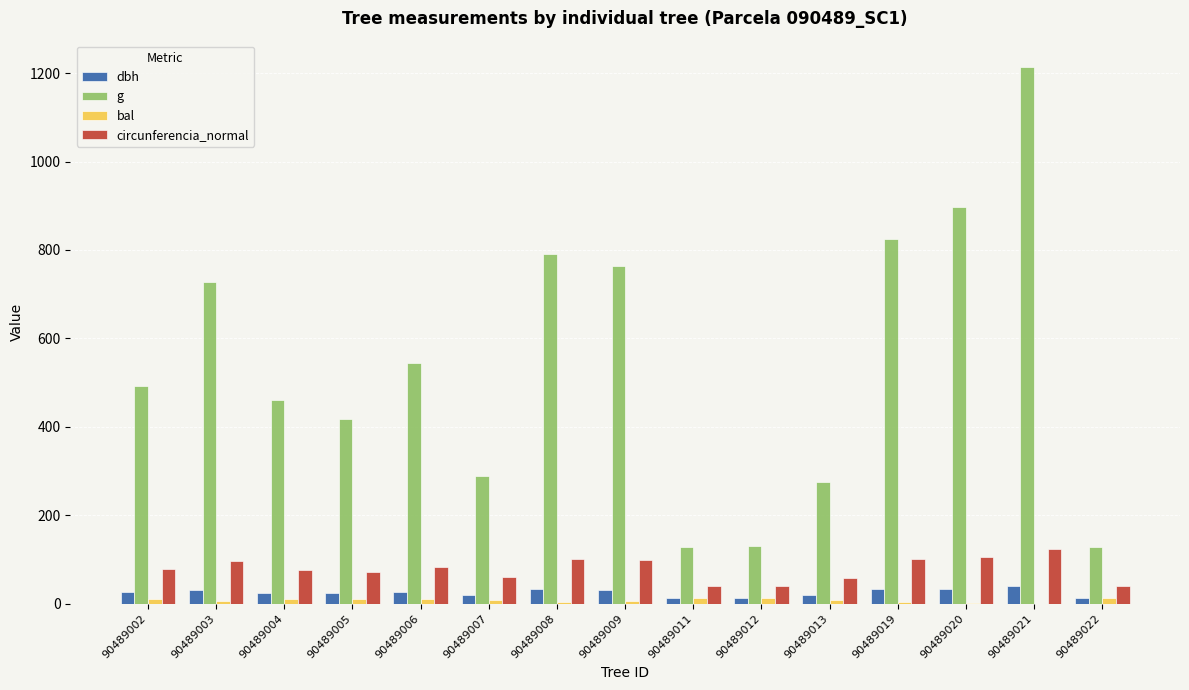

Which series has the largest total across all categories?

g